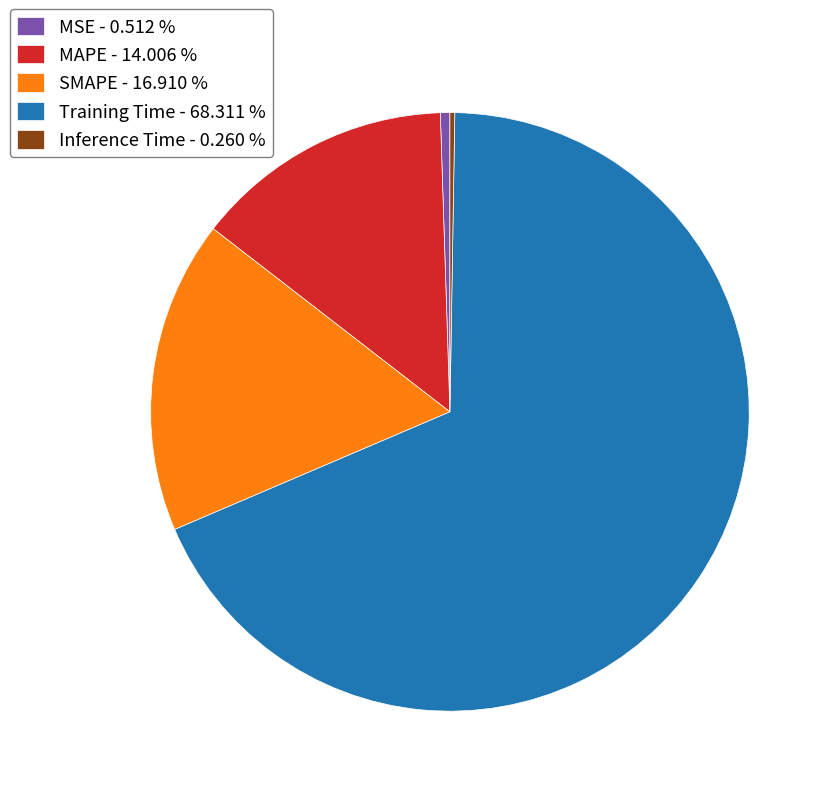

Do Training Time - 68.311 % and MSE - 0.512 % together represent more than half of the pie?

Yes